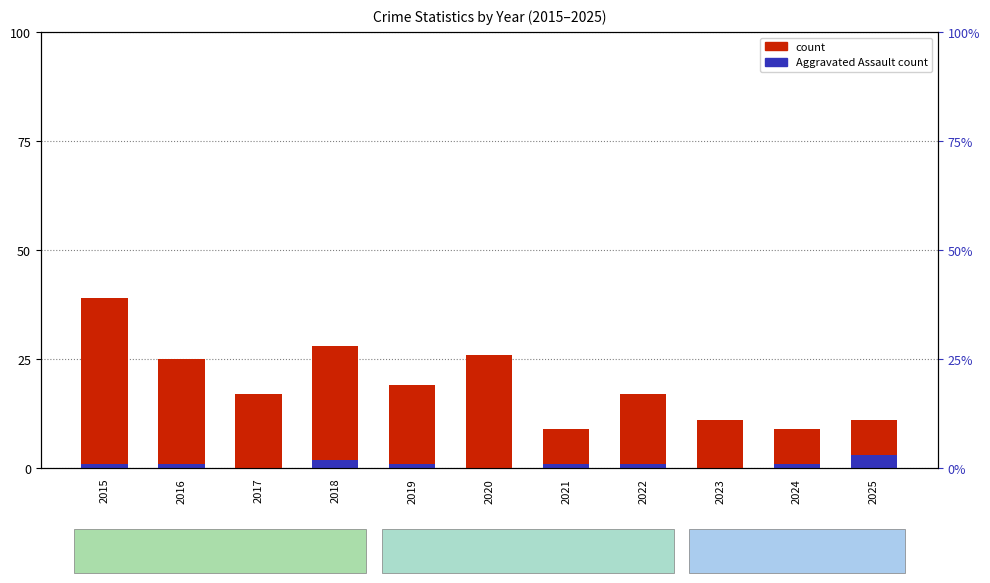

Does the chart contain stacked bars?

No